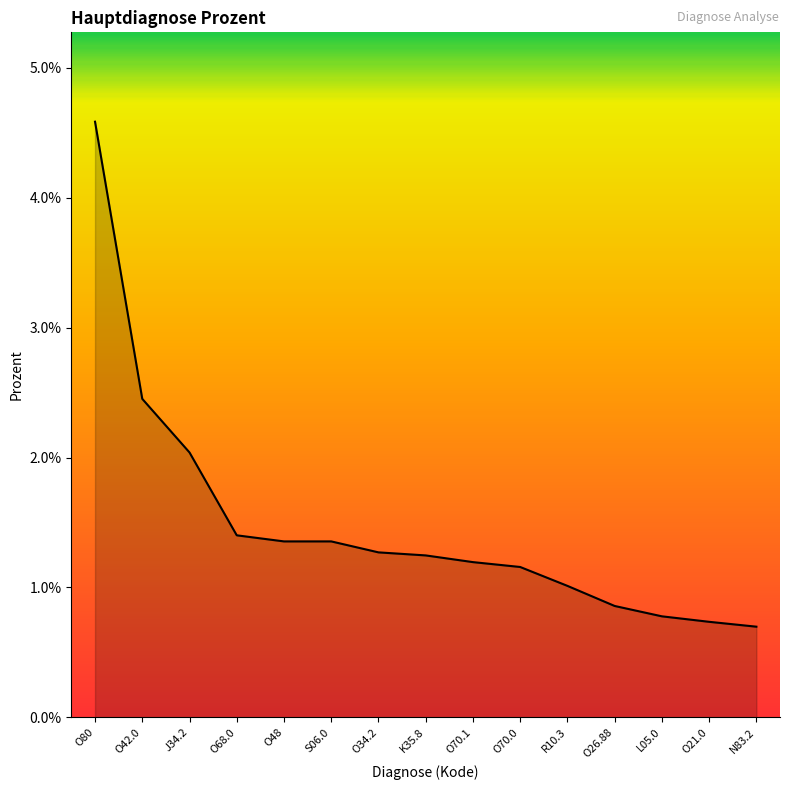

List the labels in order of value, smallest first.

N83.2, O21.0, L05.0, O26.88, R10.3, O70.0, O70.1, K35.8, O34.2, O48, S06.0, O68.0, J34.2, O42.0, O80